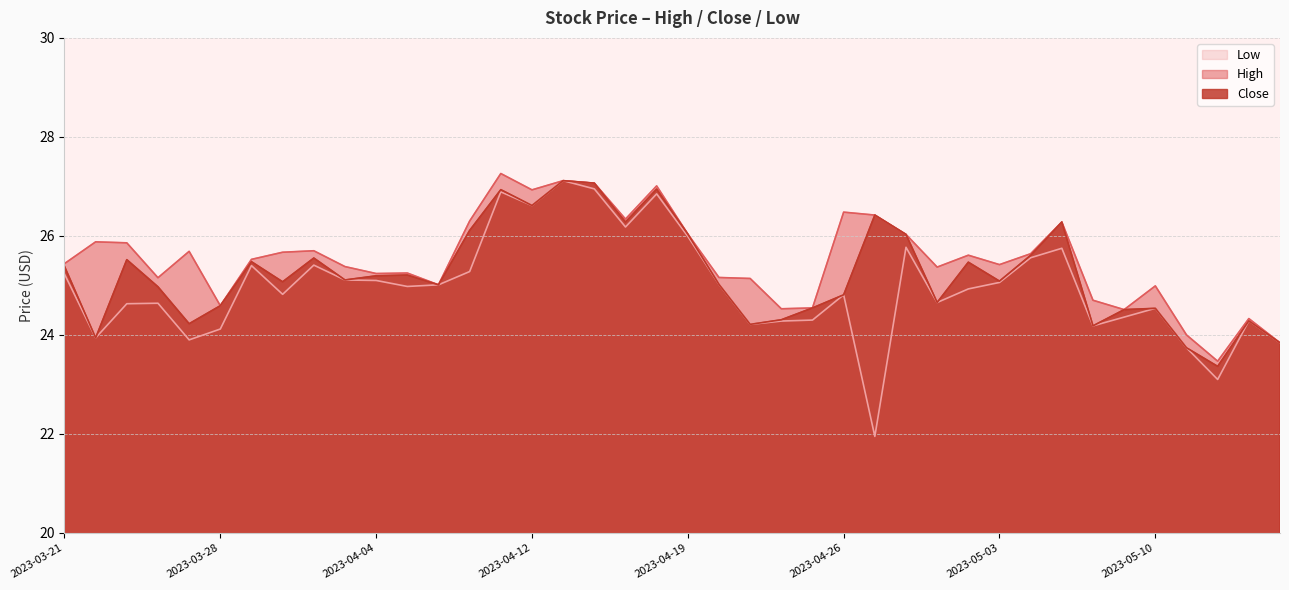

True or false: Close has more than 1 points higher than both neighbors.

True